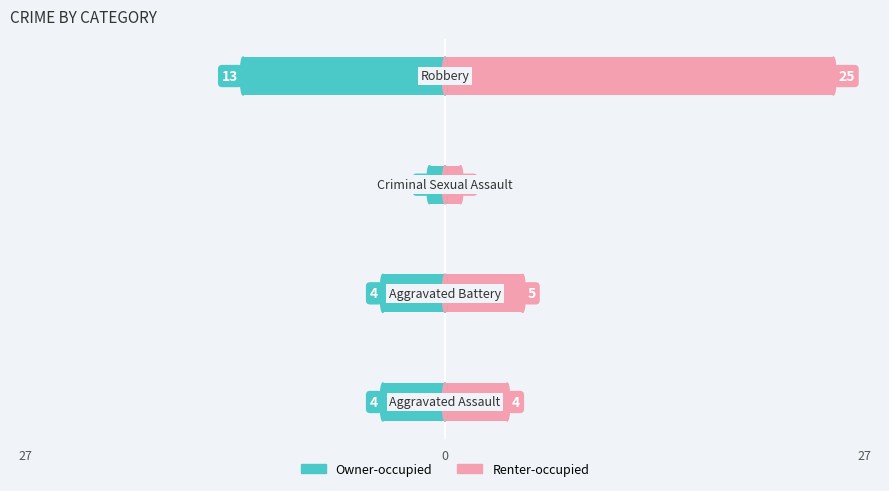

What is the difference between the second highest and minimum values in the Renter-occupied series?

4